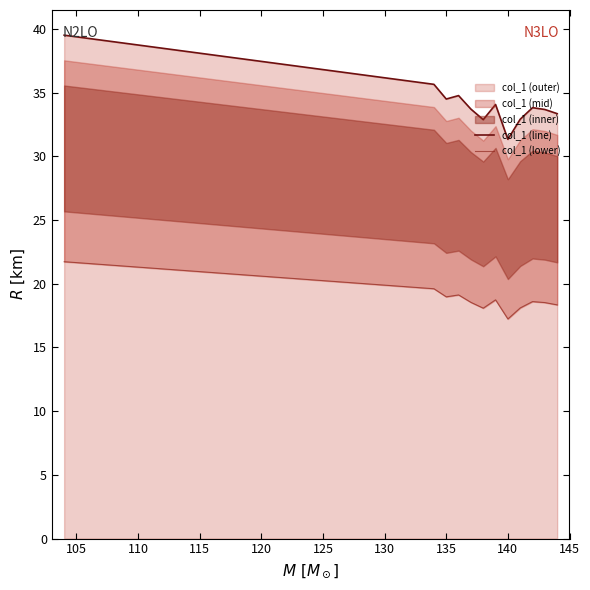

Which category has the lowest value in the col_1 (line) series?

140